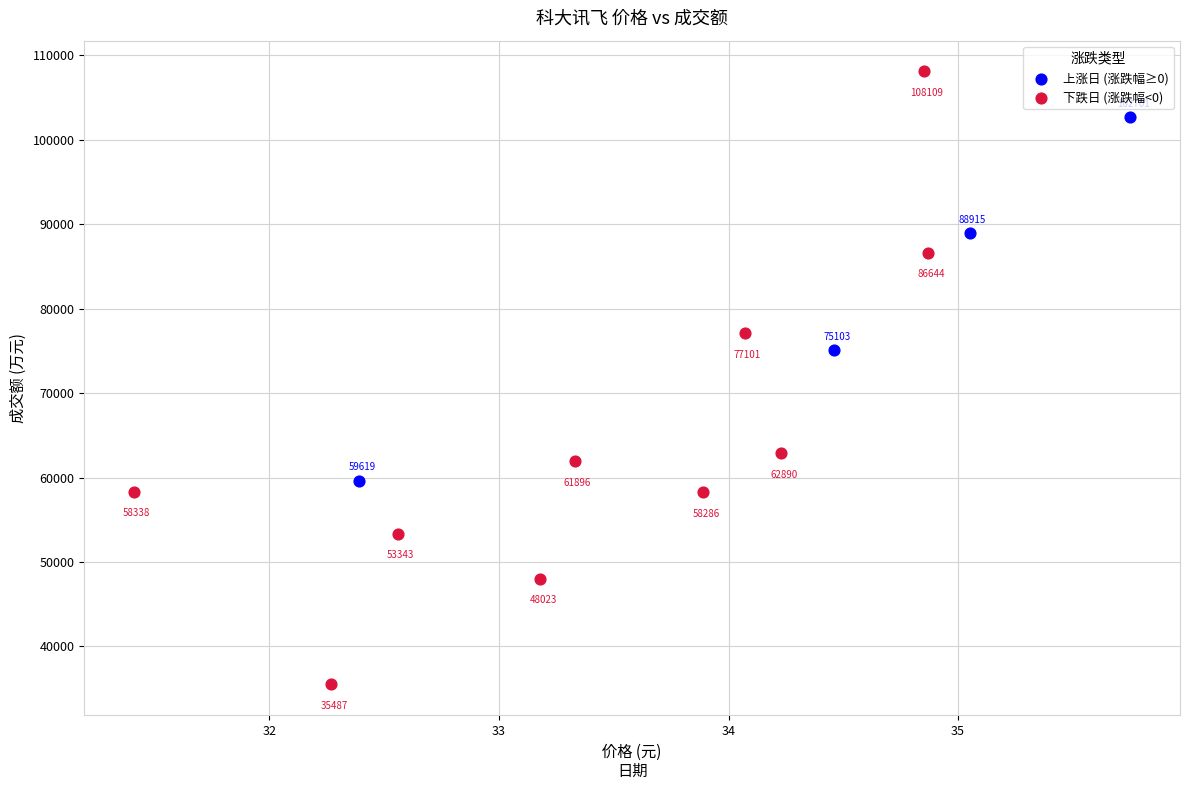

Which series contains the lowest Y value?

下跌日 (涨跌幅<0)